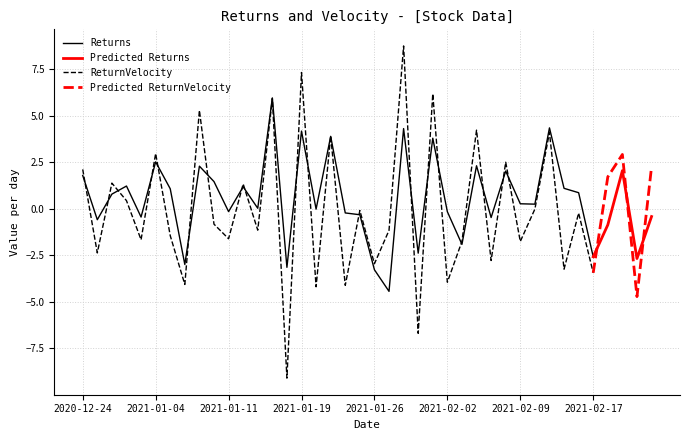

List the labels in order of ReturnVelocity value, largest first.

2021-01-28, 2021-01-19, 2021-02-01, 2021-01-14, 2021-01-07, 2021-02-04, 2021-02-11, 2021-01-21, 2021-01-04, 2021-02-19, 2021-02-08, 2021-02-23, 2020-12-24, 2021-02-18, 2020-12-29, 2021-01-12, 2020-12-30, 2021-02-10, 2021-01-25, 2021-02-16, 2021-01-08, 2021-01-13, 2021-01-27, 2021-01-05, 2021-01-11, 2020-12-31, 2021-02-03, 2021-02-09, 2020-12-28, 2021-02-05, 2021-01-26, 2021-02-12, 2021-02-17, 2021-02-02, 2021-01-06, 2021-01-22, 2021-01-20, 2021-02-22, 2021-01-29, 2021-01-15